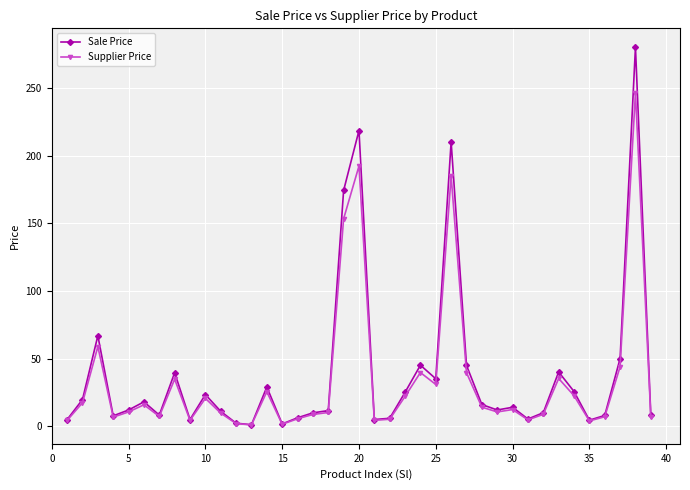

Rank the series by their average value, from lowest to highest.

Supplier Price, Sale Price